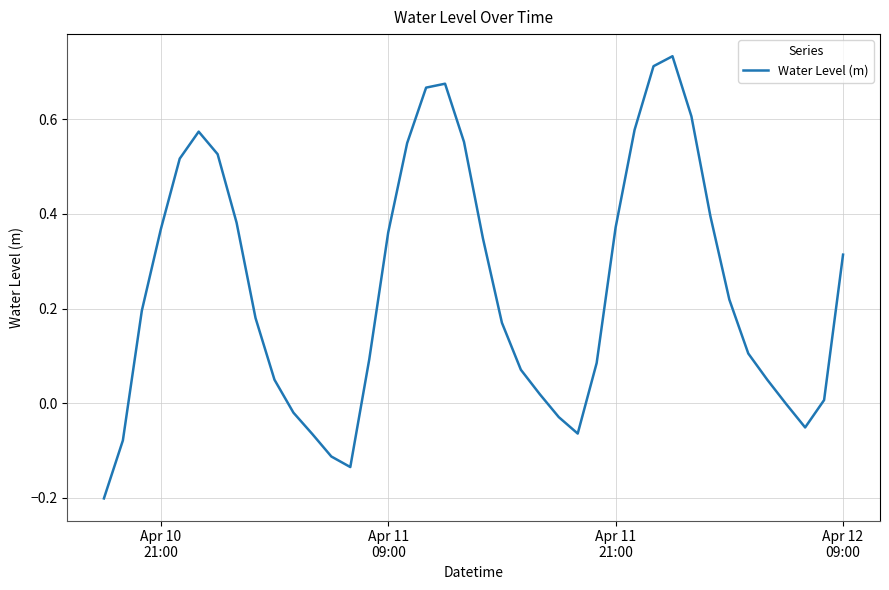

What is the difference between the maximum and minimum values?

0.9